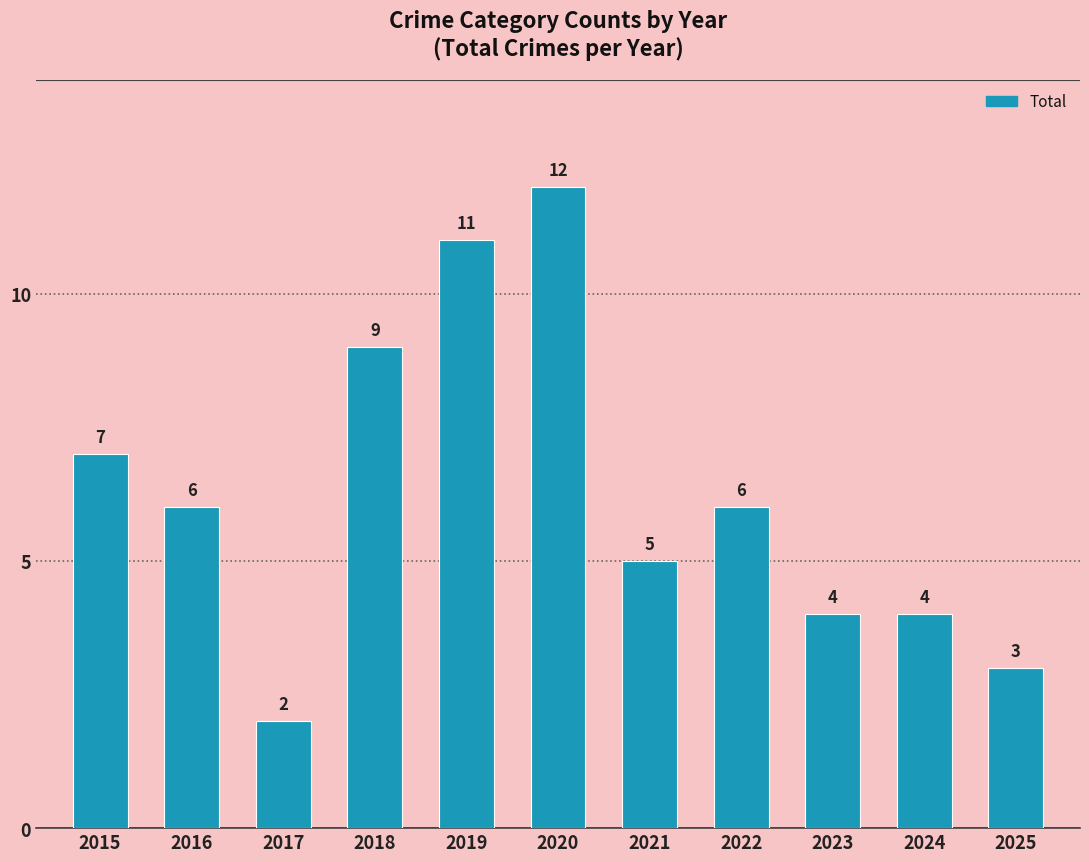

What is the change in value from 2017 to 2023?

+2